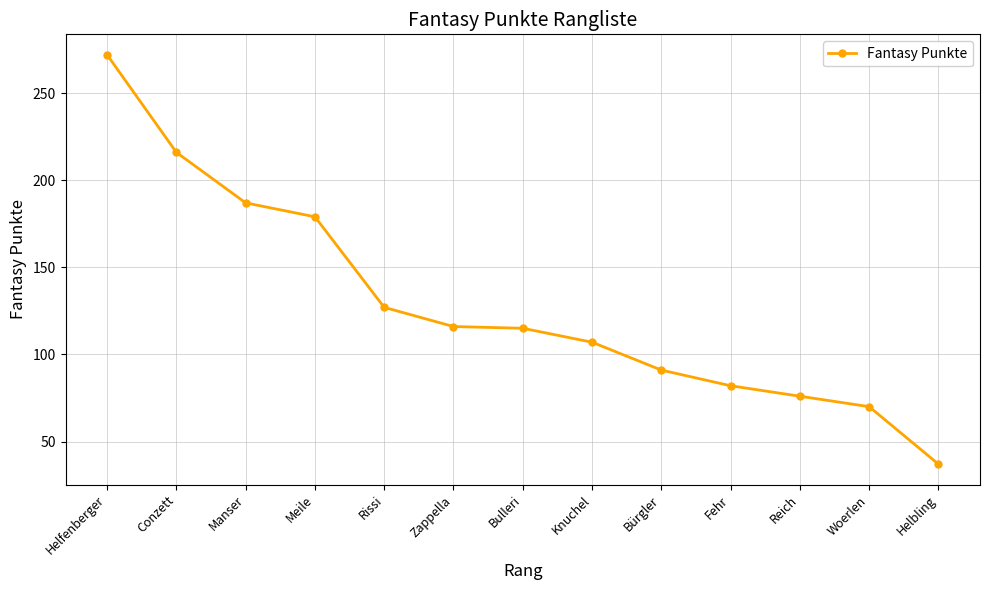

What value does the data have at Knuchel, to the nearest 10?

110